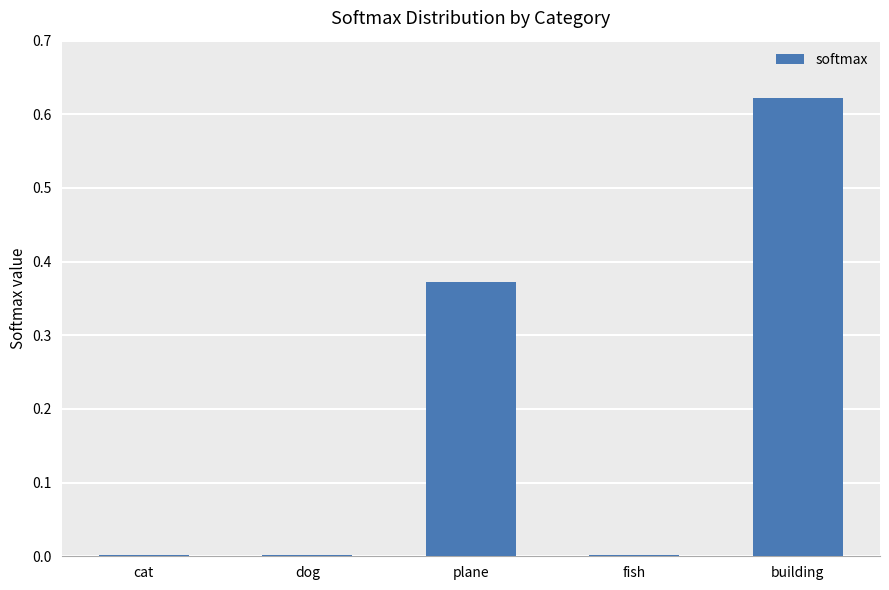

Which category has the highest value across all series?

building